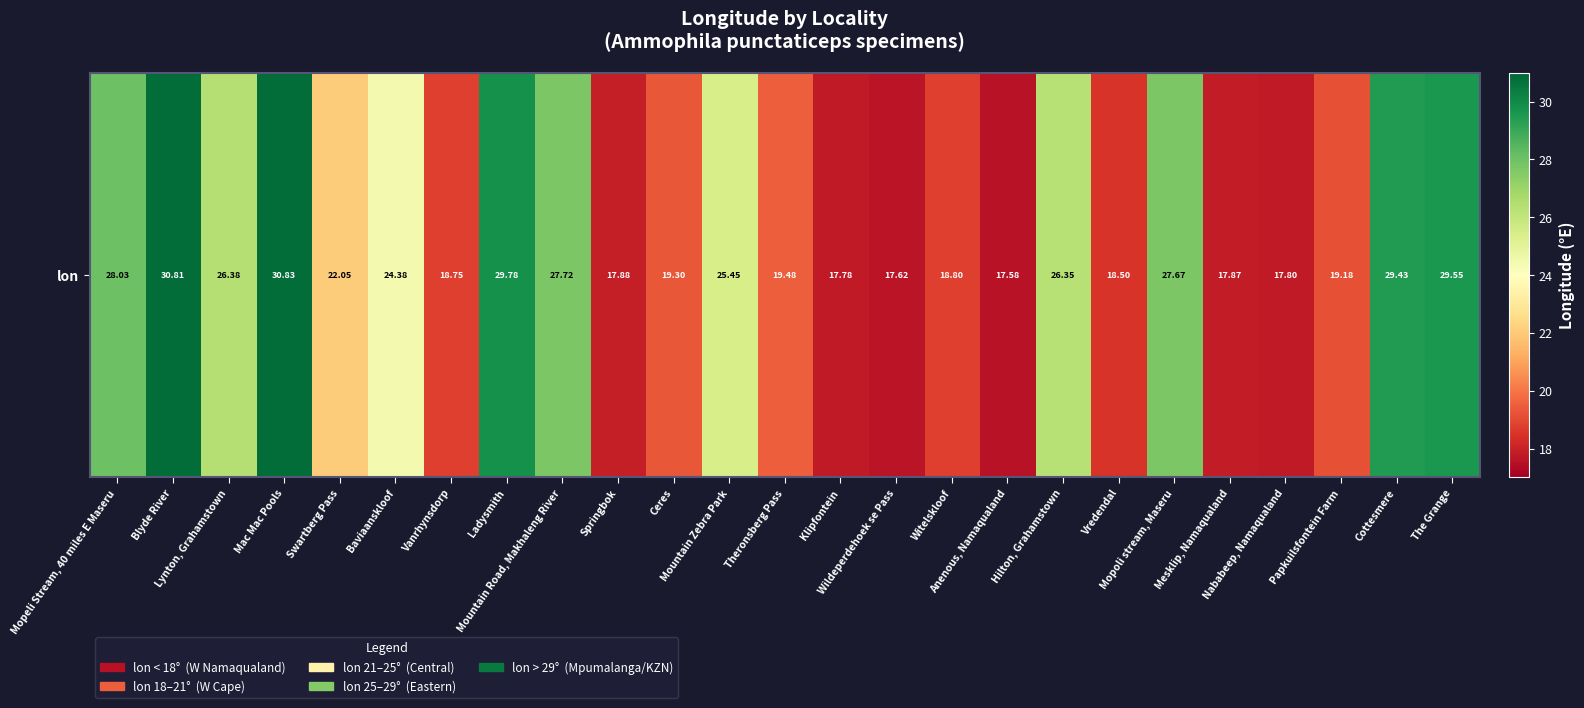

What value does the data have at Mountain Road, Makhaleng River?

27.7